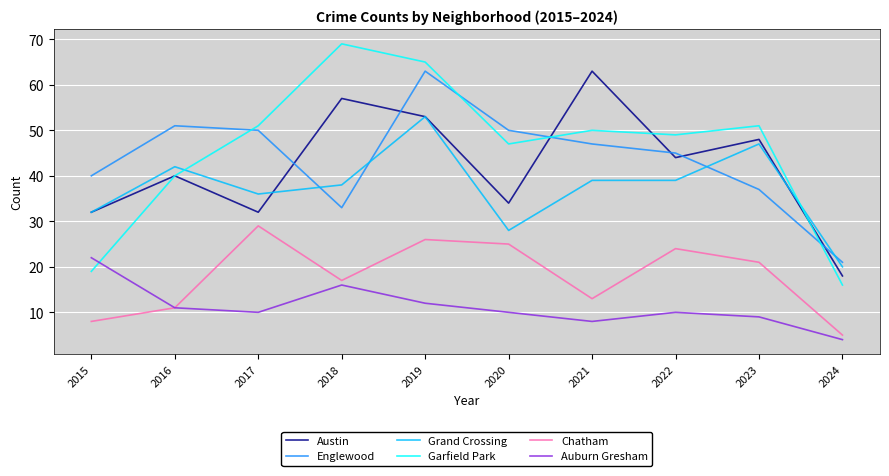

Where does the Englewood series first go above 47?

2016